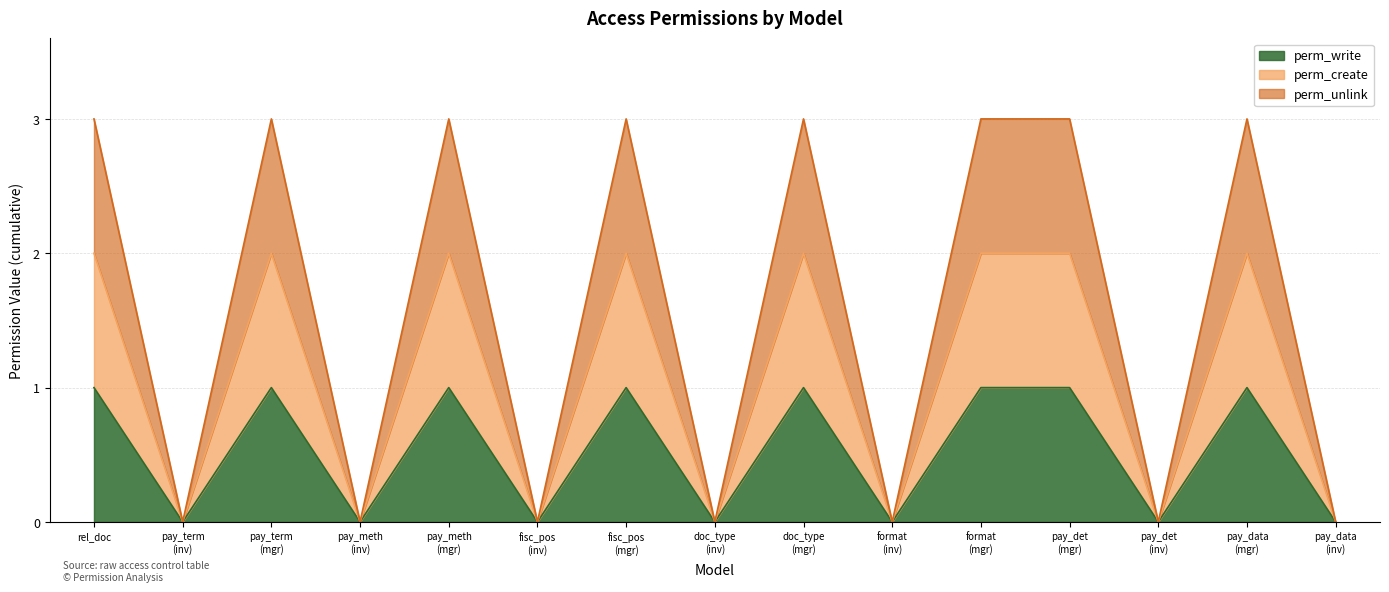

How many interior local peaks does the perm_unlink series have?

5